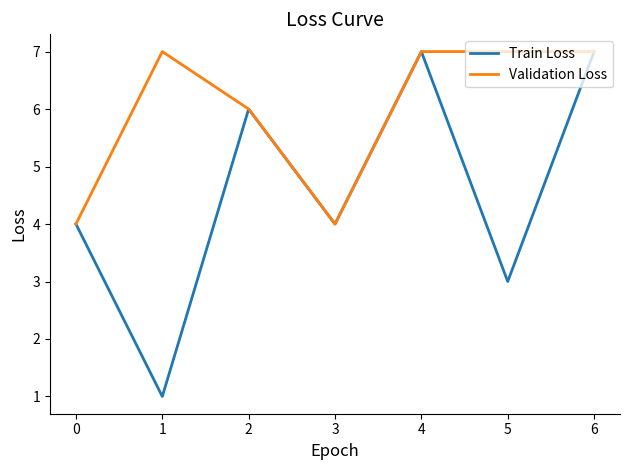

What is the maximum value for Train Loss?

7